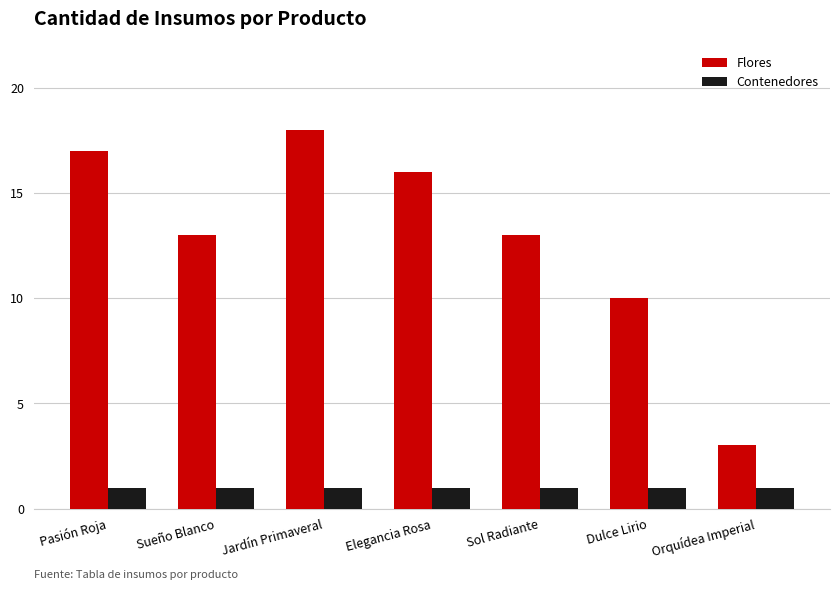

At how many categories does at least one series exceed 4?

6